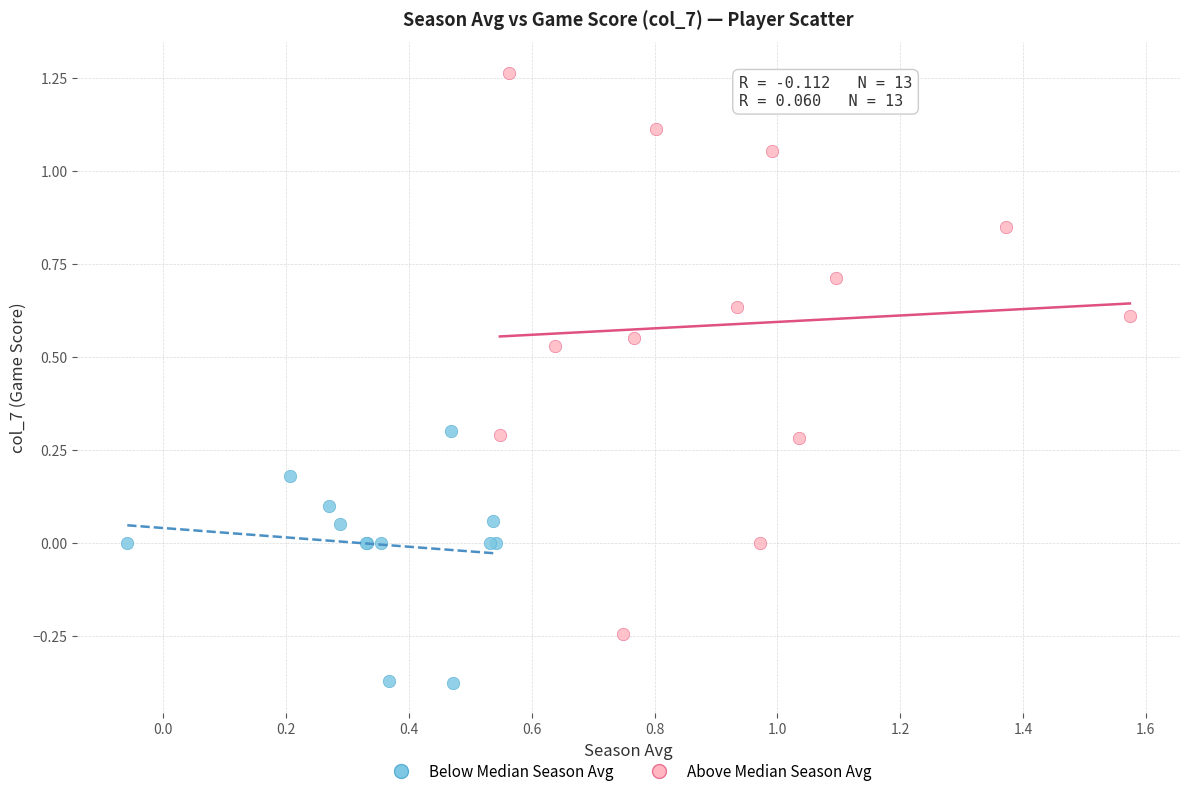

Which series has the widest spread of Y values?

Above Median Season Avg